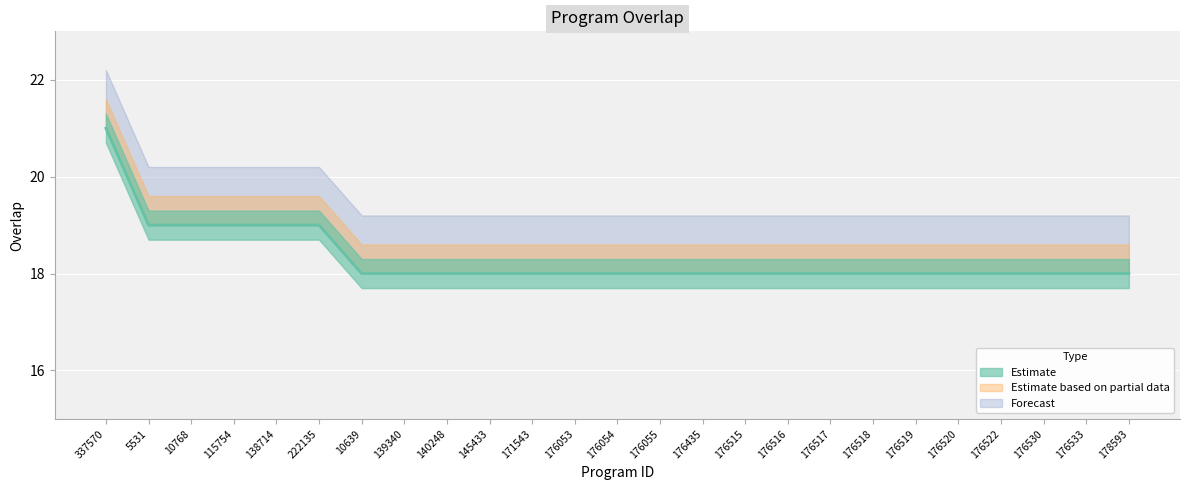

Rank the categories by value from highest to lowest.

337570, 5531, 10768, 115754, 138714, 222135, 10639, 139340, 140248, 145433, 171543, 176053, 176054, 176055, 176435, 176515, 176516, 176517, 176518, 176519, 176520, 176522, 176530, 176533, 178593